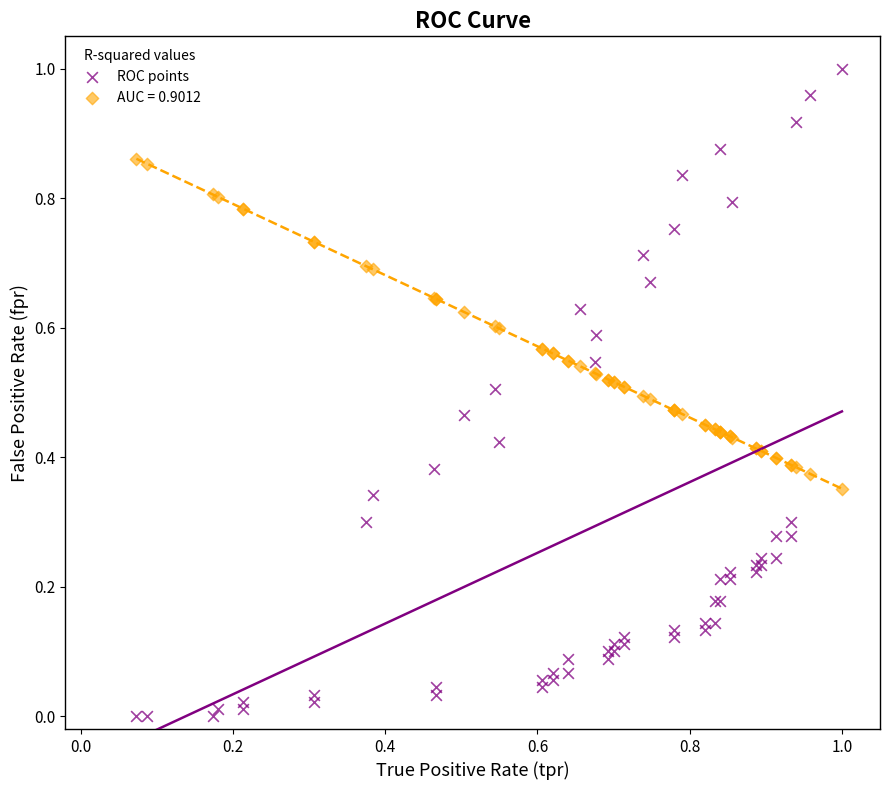

What are all the series names shown in the legend?

ROC points, AUC = 0.9012